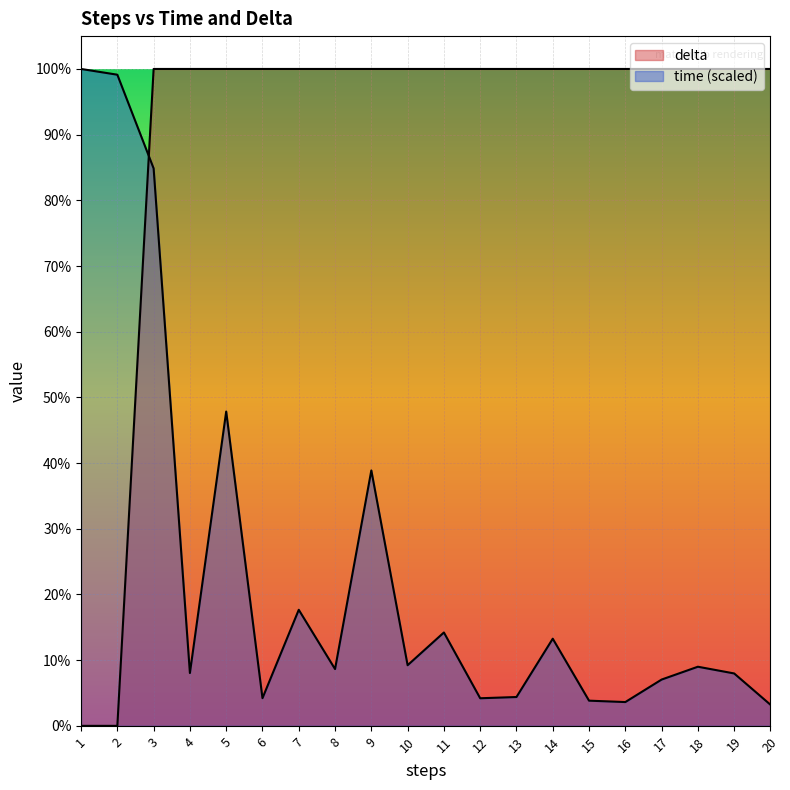

What is the spread (max minus min) of values at 14?

86.7